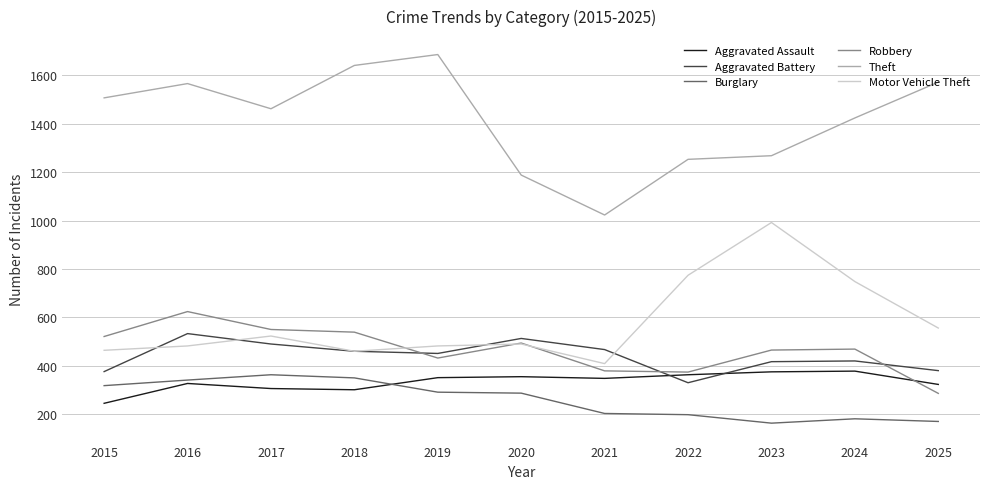

In Robbery, how many points are higher than both neighbors (excluding endpoints)?

3